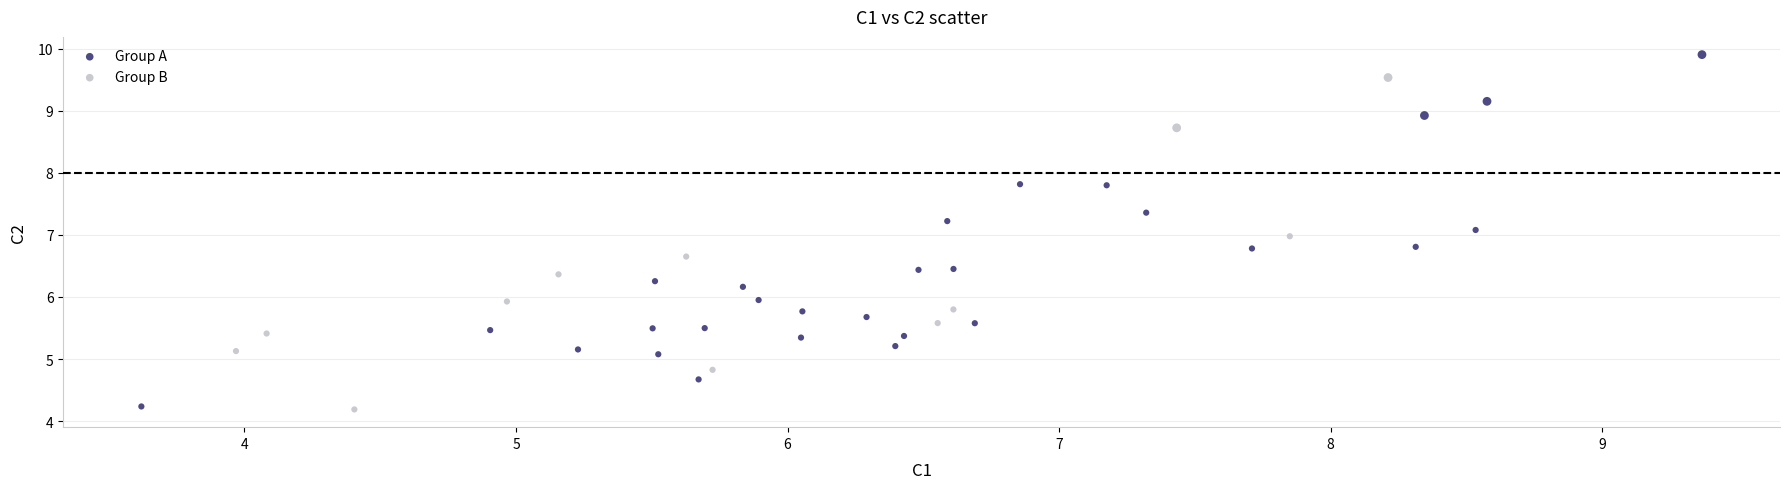

Which series reaches the maximum Y coordinate?

Group A